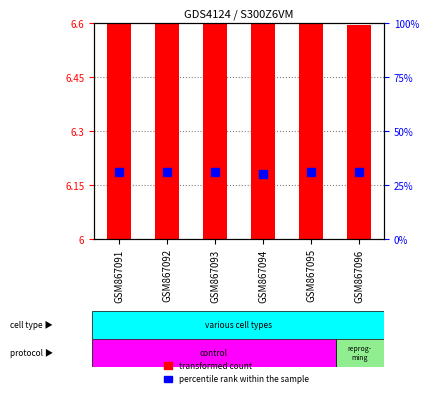

At which category is the sum across all series the highest?

GSM867095